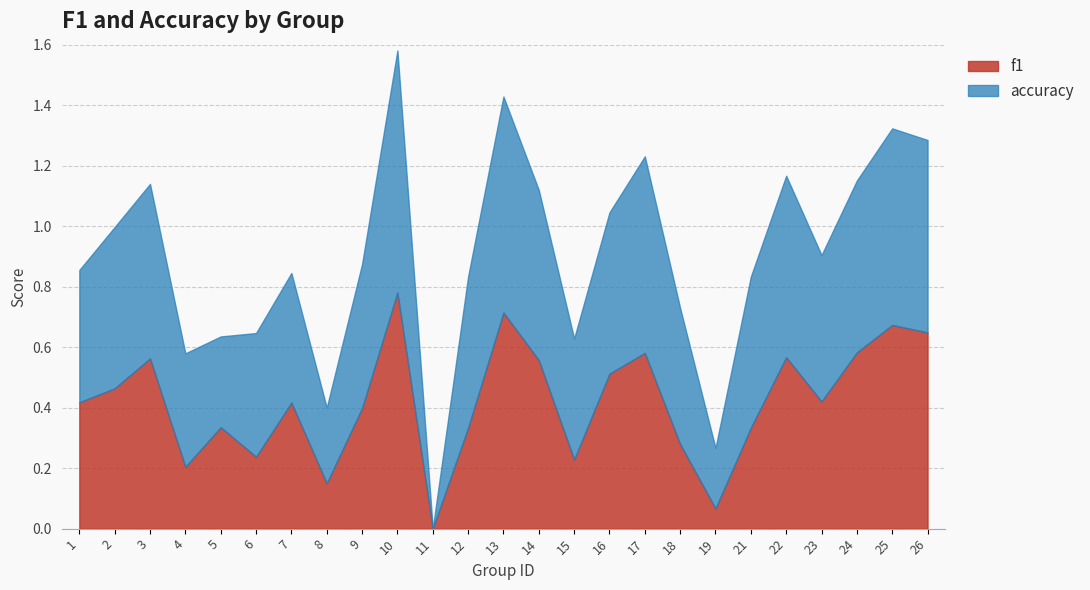

Which series ends up on top after the final intersection of accuracy and f1?

f1